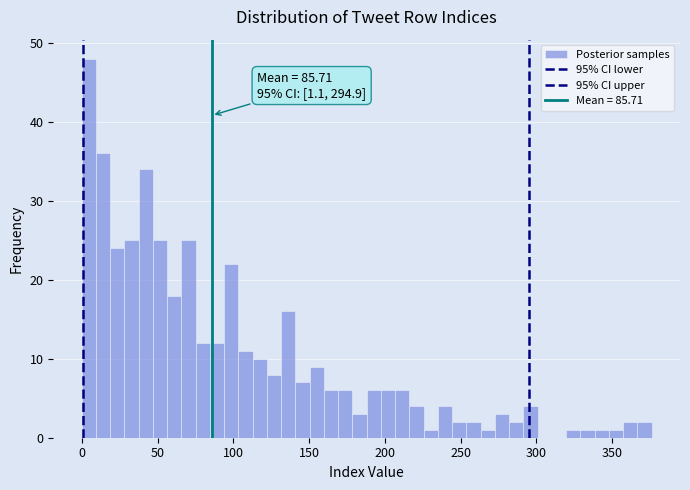

Around what value on the x-axis is the tallest bar? Give the approximate position of its centre, as read against the axis.

5